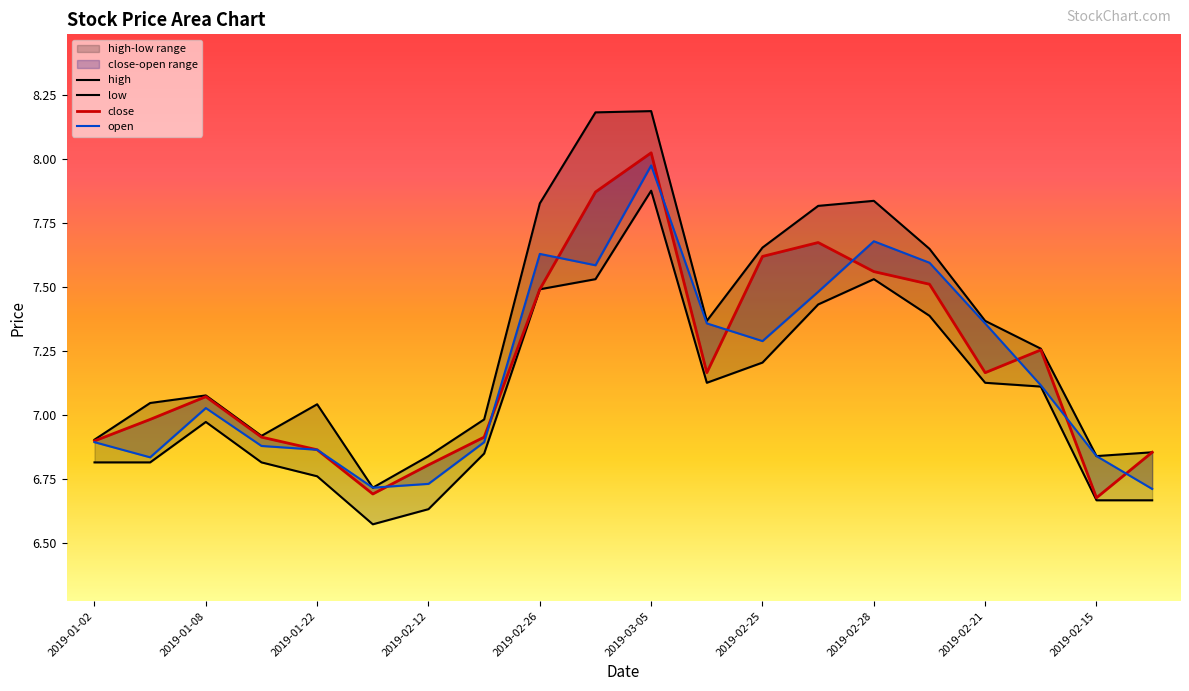

Is it true that close equals 7.7 at 13?

True